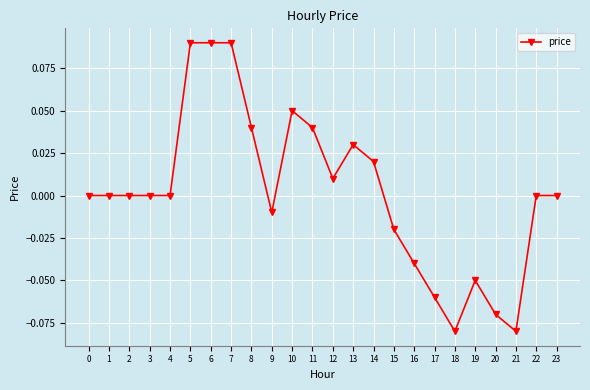

Between 19 and 9, which is larger?

9